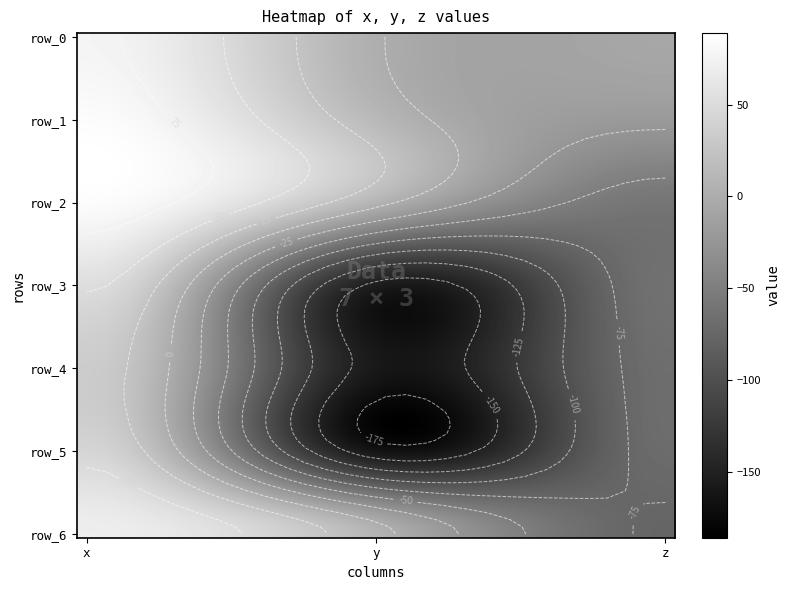

How many values in the row_6 series are below 7?

1